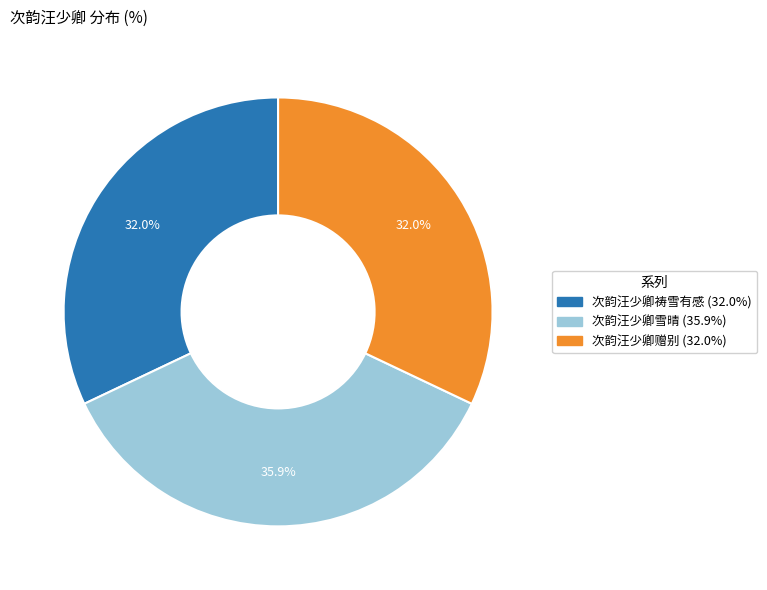

How many slices are in this pie chart?

3